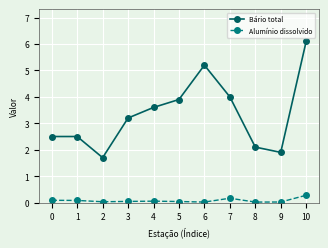

What is the value of the Bário total point at the 3rd from the left?

1.7